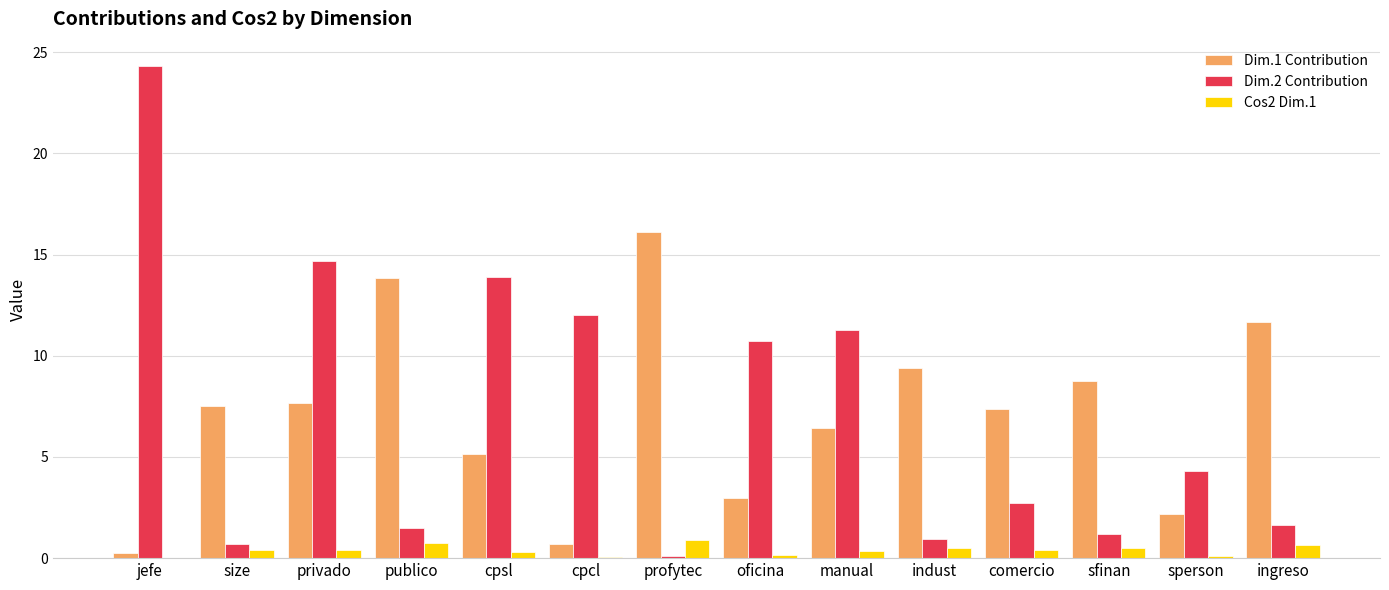

What is the sum of all Dim.1 Contribution values?

100.0